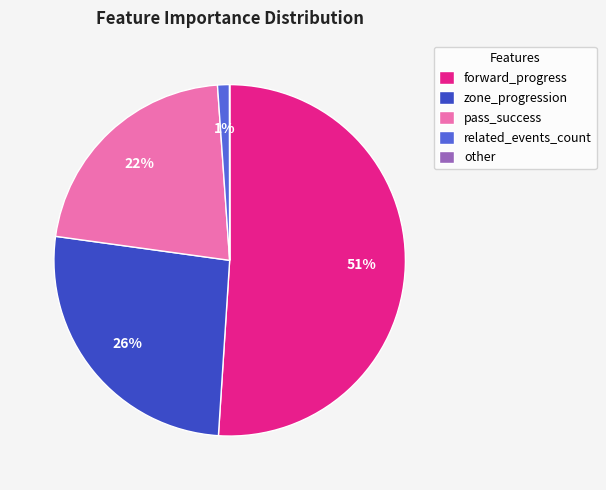

Which slice is the largest?

forward_progress